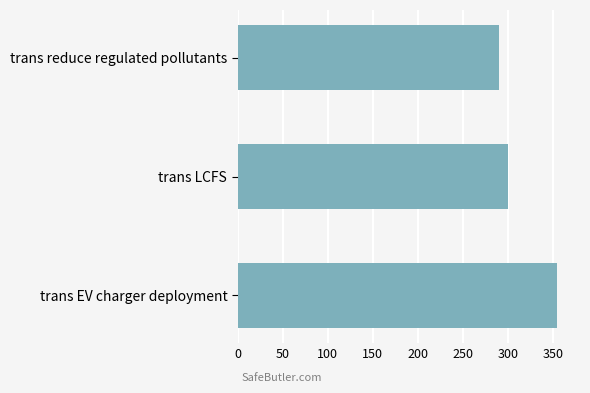

What is the difference between the maximum and second lowest values?

55